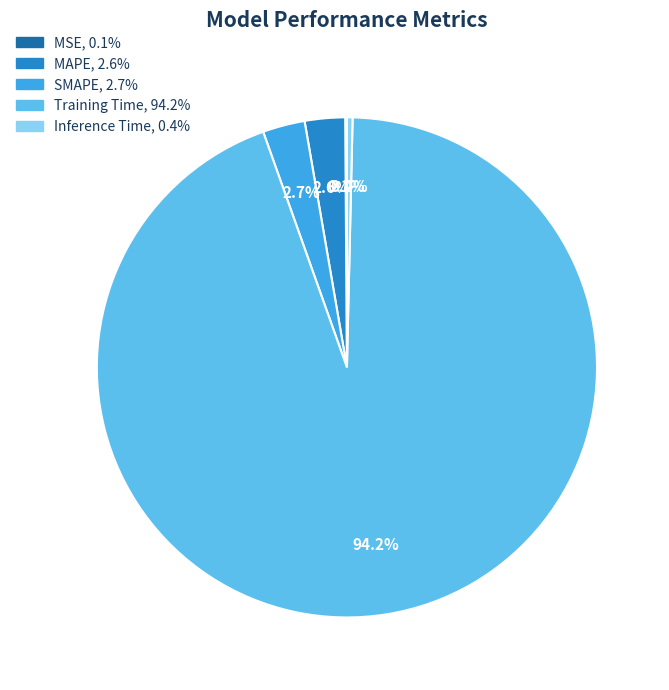

Which slice is the largest?

Training Time